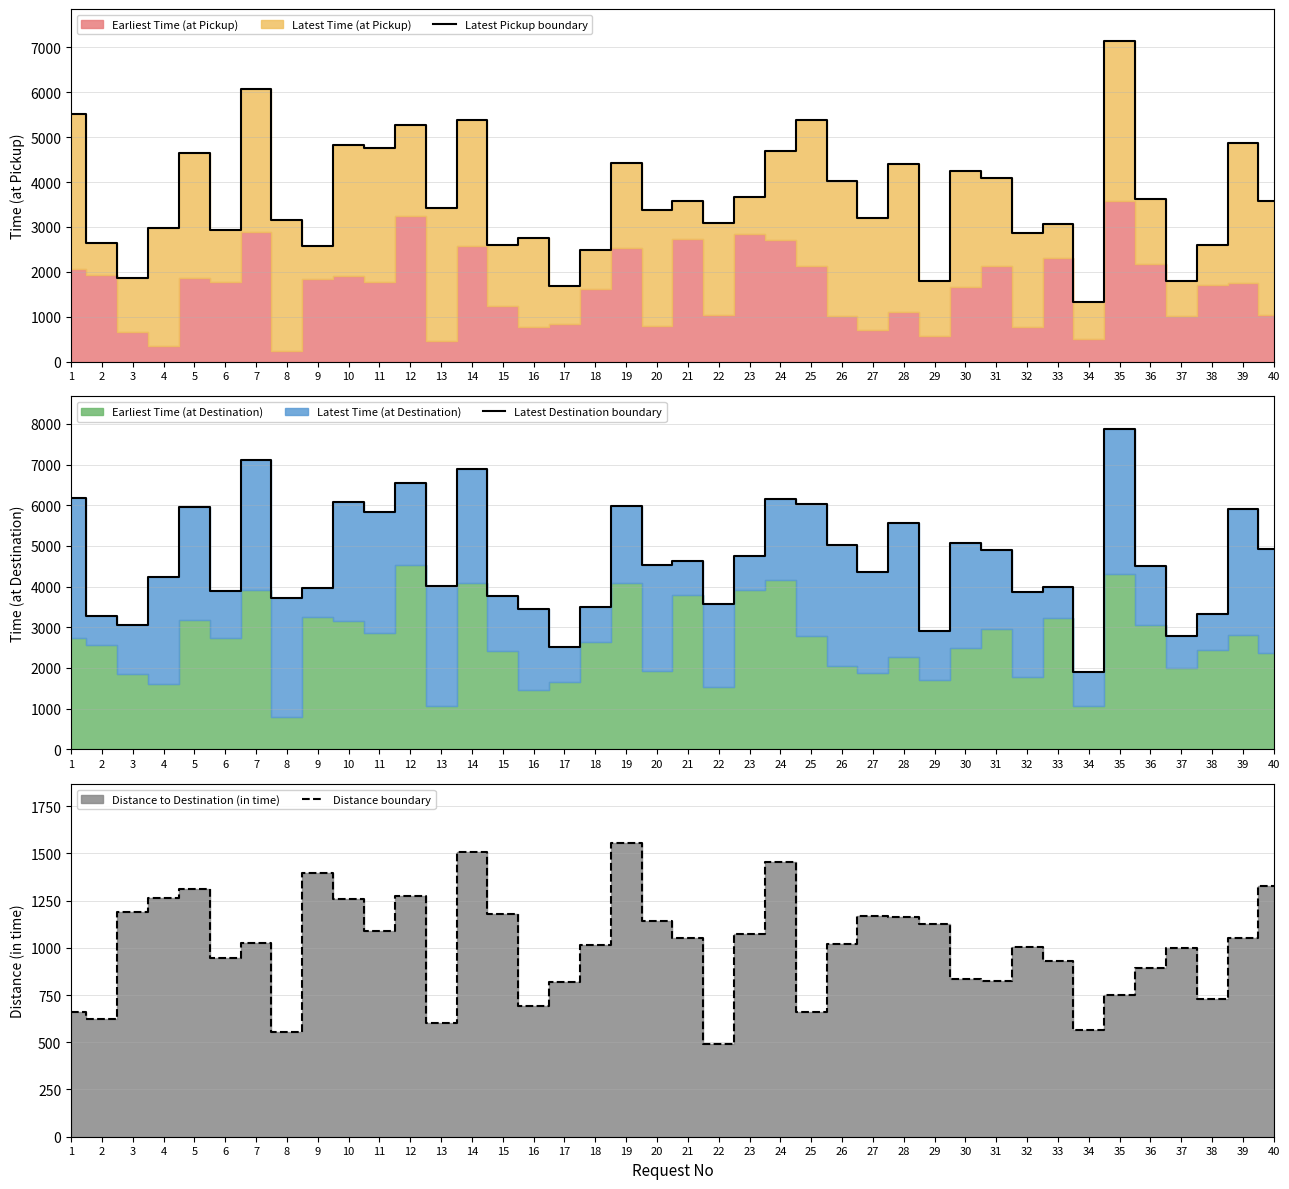

What is the total value across all series at 10?

12166